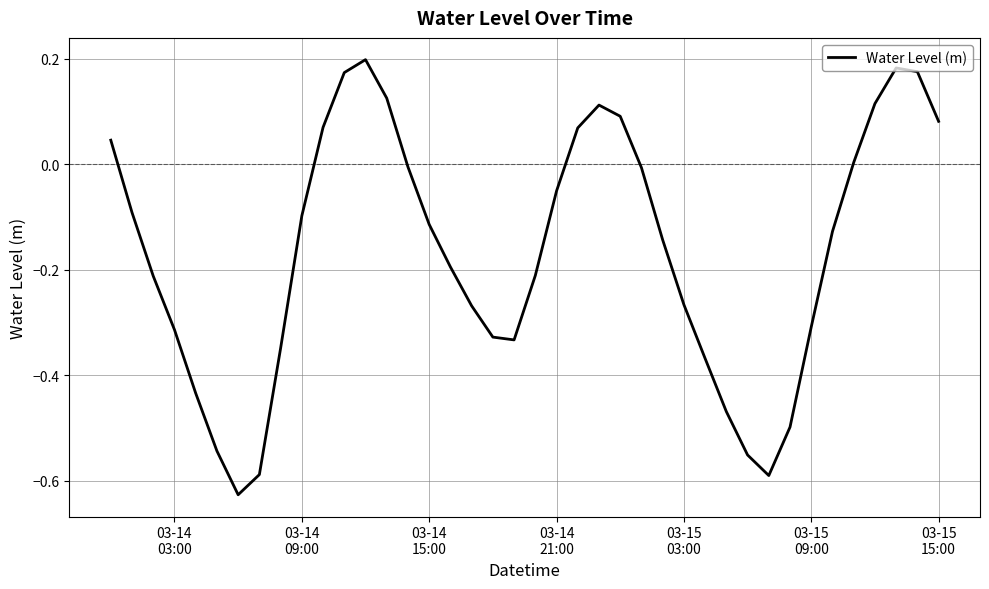

What is the difference between the maximum and minimum values?

0.8